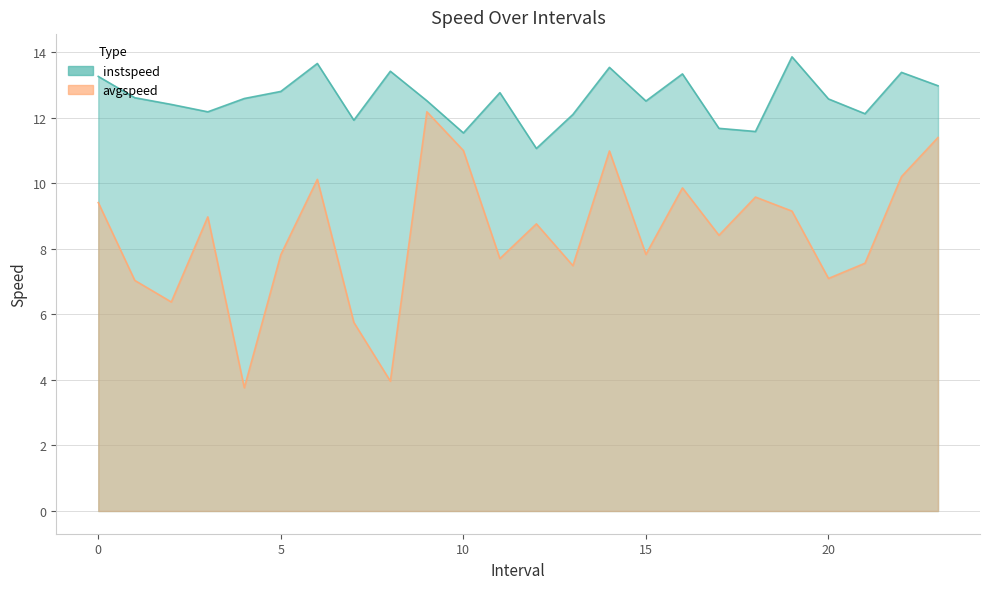

True or false: avgspeed and instspeed intersect in this chart.

False